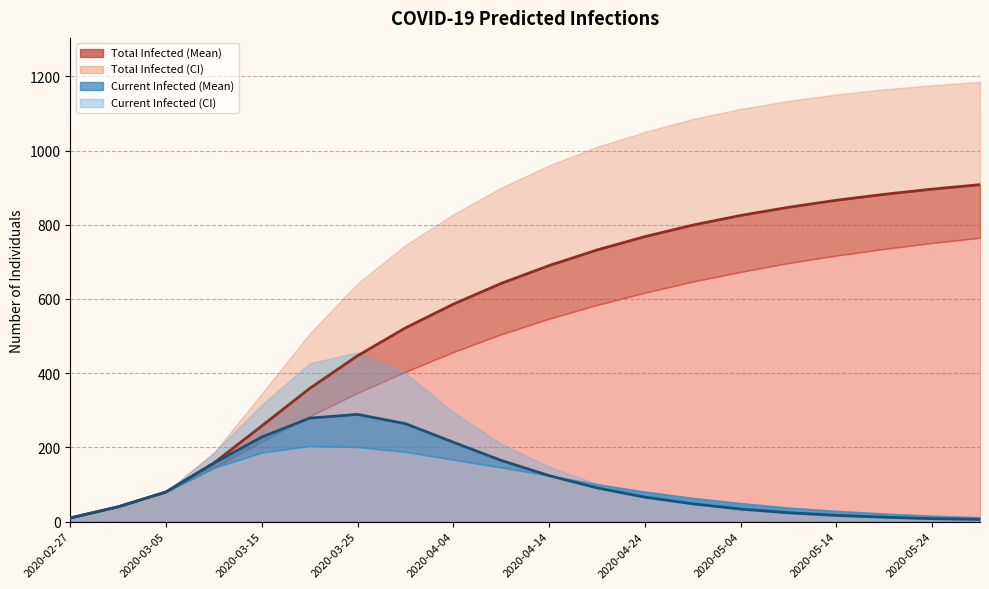

Which series changed the most between 2020-04-09 and 2020-04-14?

predicted_current_infected_upper